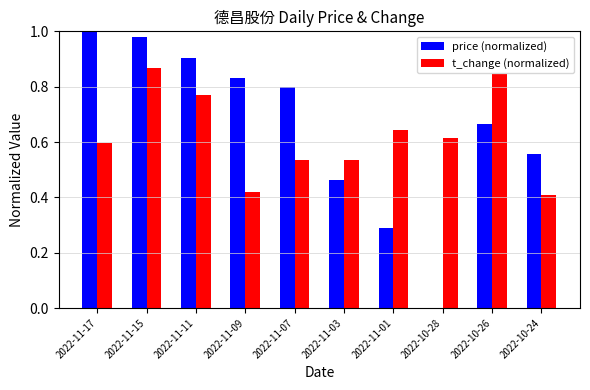

What is the sum of the price (normalized) values at 2022-11-01 and 2022-11-09?

1.1